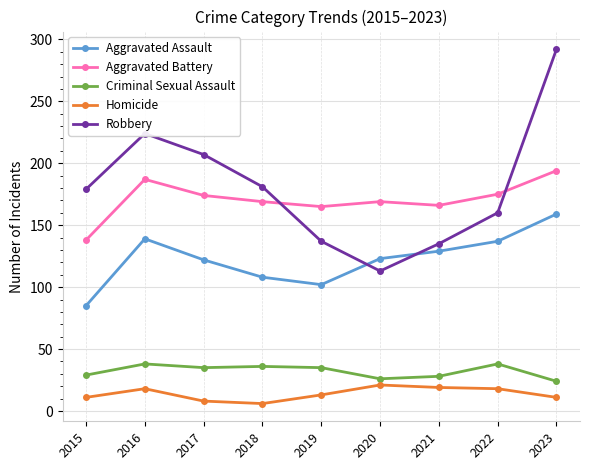

What is the total value across all series at 2019?

452